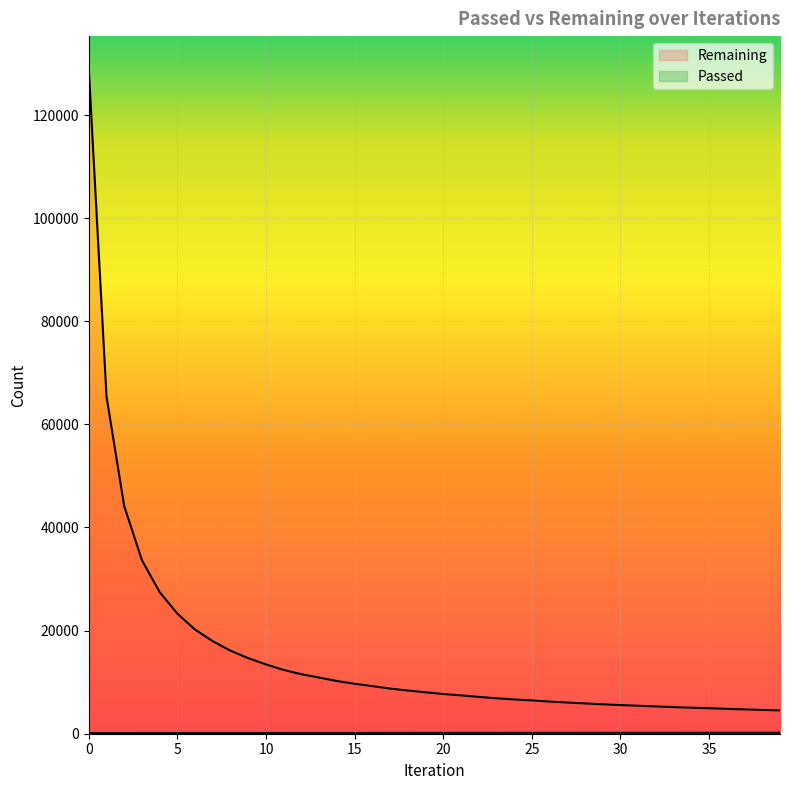

Reading left to right, transcribe all the data shown in this chart.

Remaining: 0=128865	1=65410	2=44136	3=33644	4=27461	5=23278	6=20183	7=17938	8=16099	9=14651	10=13439	11=12369	12=11538	13=10891	14=10221	15=9687	16=9234	17=8758	18=8379	19=8034	20=7702	21=7440	22=7140	23=6870	24=6647	25=6458	26=6240	27=6040	28=5881	29=5705	30=5560	31=5427	32=5287	33=5162	34=5046	35=4939	36=4828	37=4721	38=4616	39=4518
Passed: 0=128	1=131	2=132	3=135	4=137	5=140	6=142	7=144	8=146	9=147	10=149	11=150	12=151	13=154	14=155	15=157	16=159	17=160	18=162	19=163	20=165	21=167	22=168	23=168	24=170	25=172	26=173	27=173	28=175	29=176	30=177	31=179	32=180	33=181	34=183	35=184	36=185	37=186	38=187	39=188